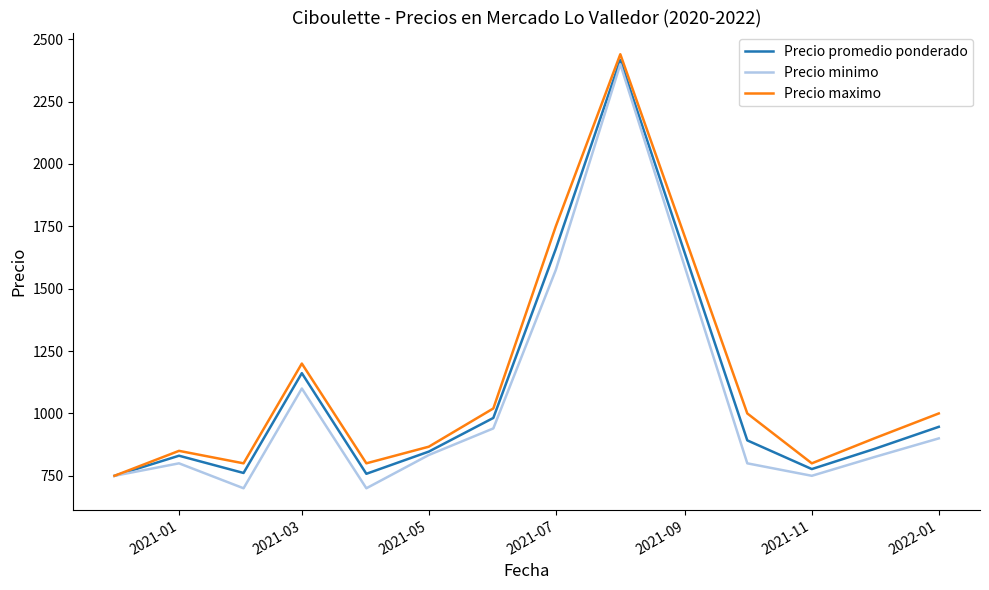

What is the maximum value for Precio minimo?

2400.0